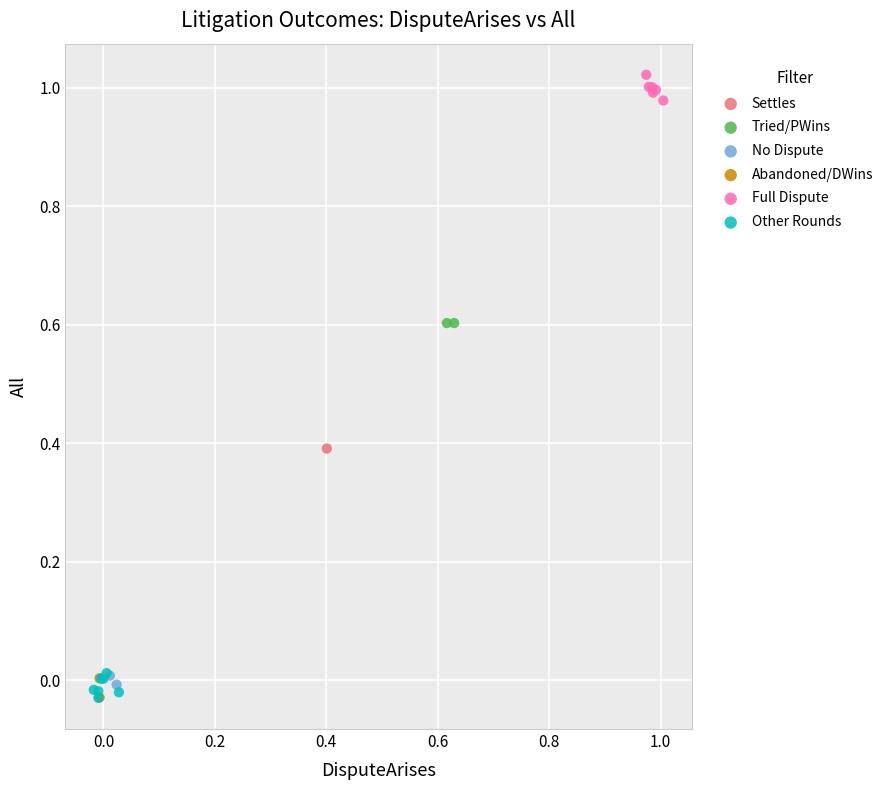

What are all the series names shown in the legend?

Settles, Tried/PWins, No Dispute, Abandoned/DWins, Full Dispute, Other Rounds